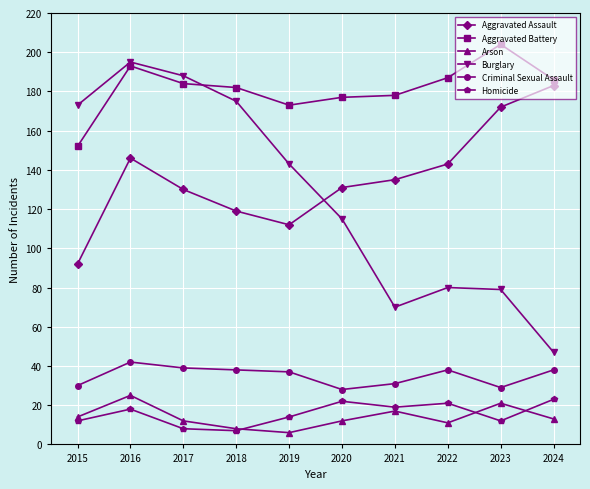

Is the value of Homicide at 2016 greater than the value of Aggravated Assault at 2021?

No